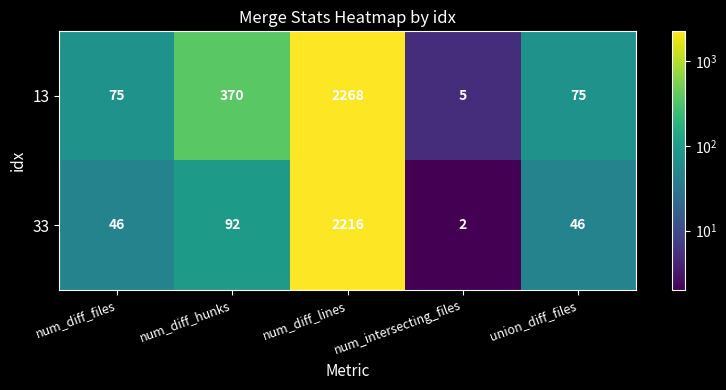

Which label corresponds to the smallest value in the chart?

num_intersecting_files